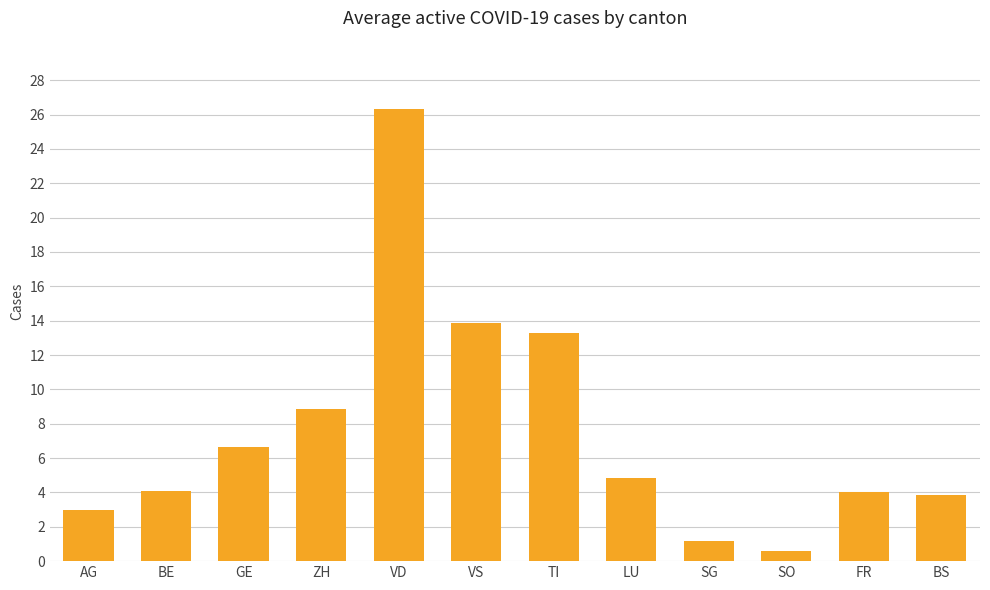

What is the difference between the values at LU and ZH?

4.0